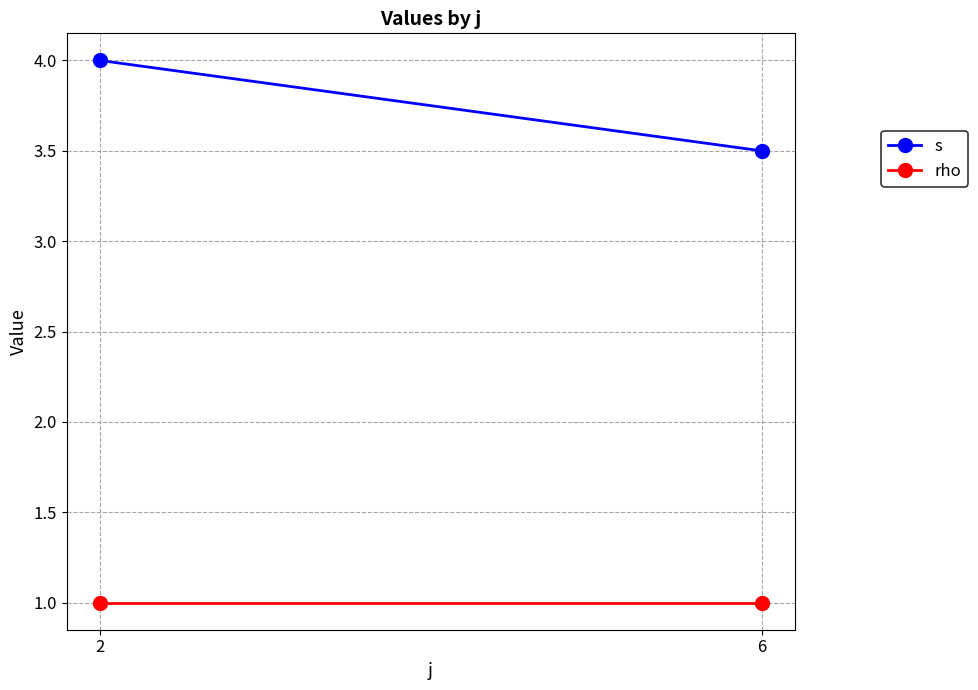

Which series has the largest range (max minus min)?

s